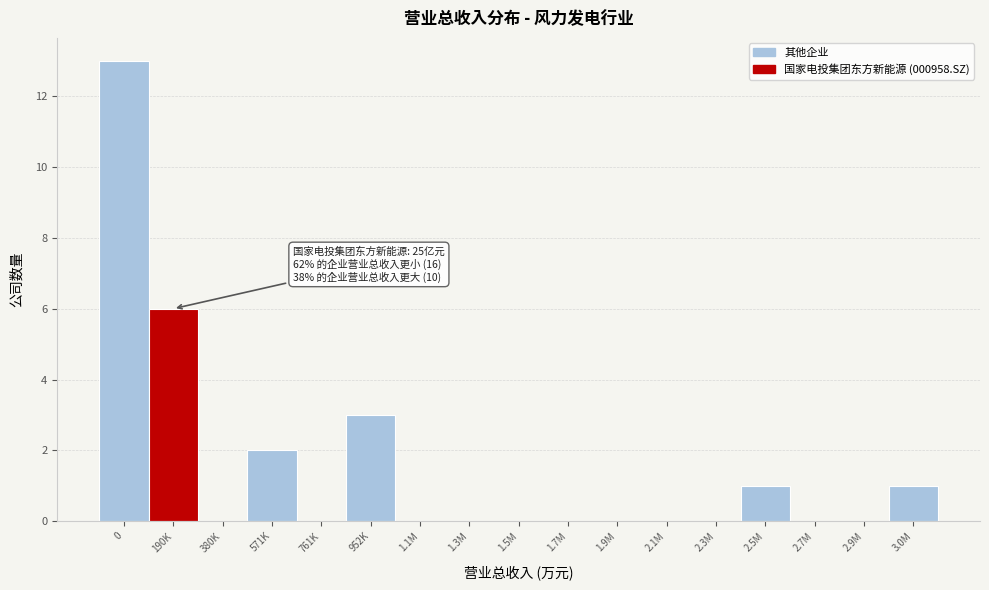

Reading right to left, transcribe all the data shown in this chart.

3.0M=1	2.9M=0	2.7M=0	2.5M=1	2.3M=0	2.1M=0	1.9M=0	1.7M=0	1.5M=0	1.3M=0	1.1M=0	952K=3	761K=0	571K=2	380K=0	190K=6	0=13